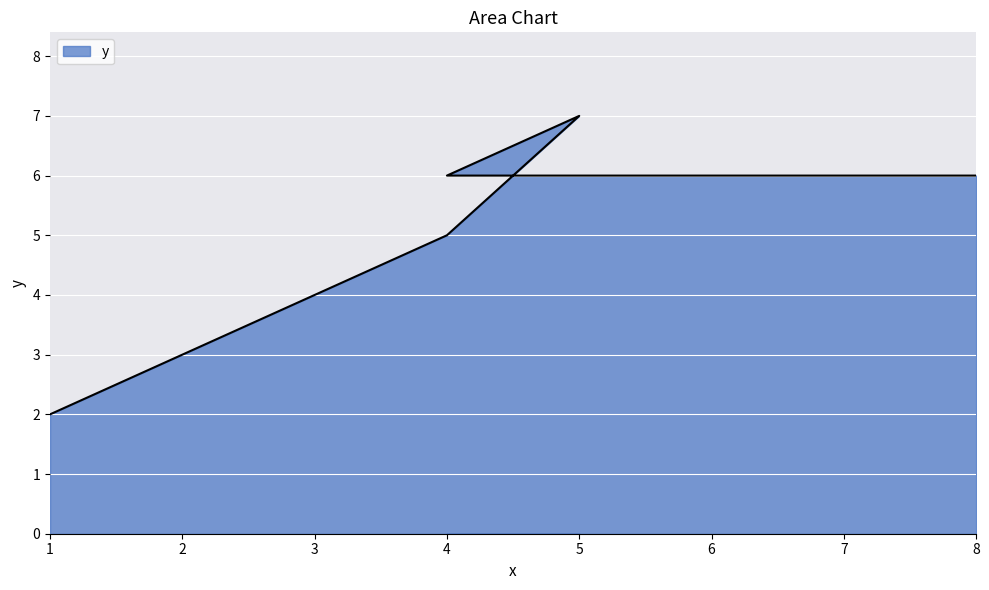

Rank the categories by value from highest to lowest.

5, 4, 8, 4, 3, 1